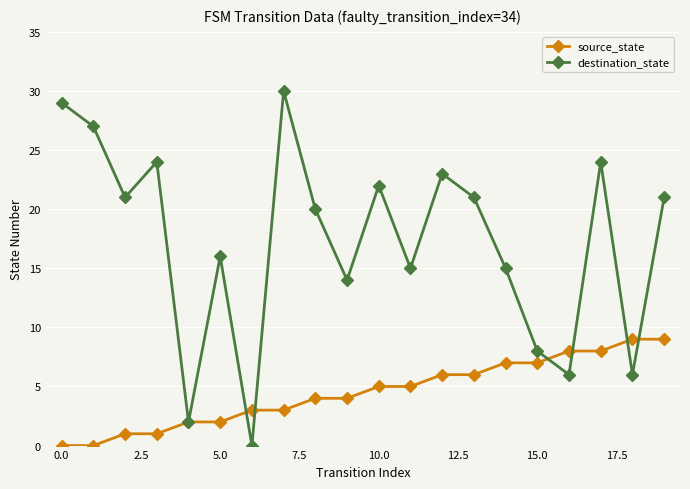

Count the number of categories in the chart.

20